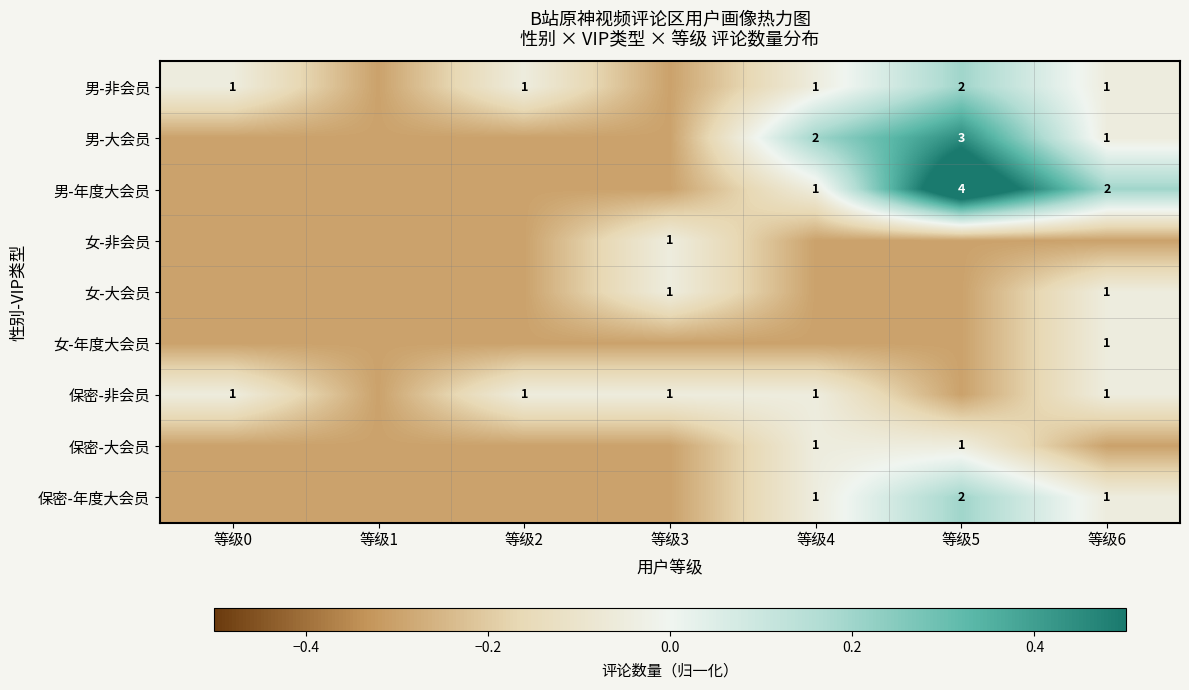

Which has a higher value, 等级0 or 等级6?

等级0